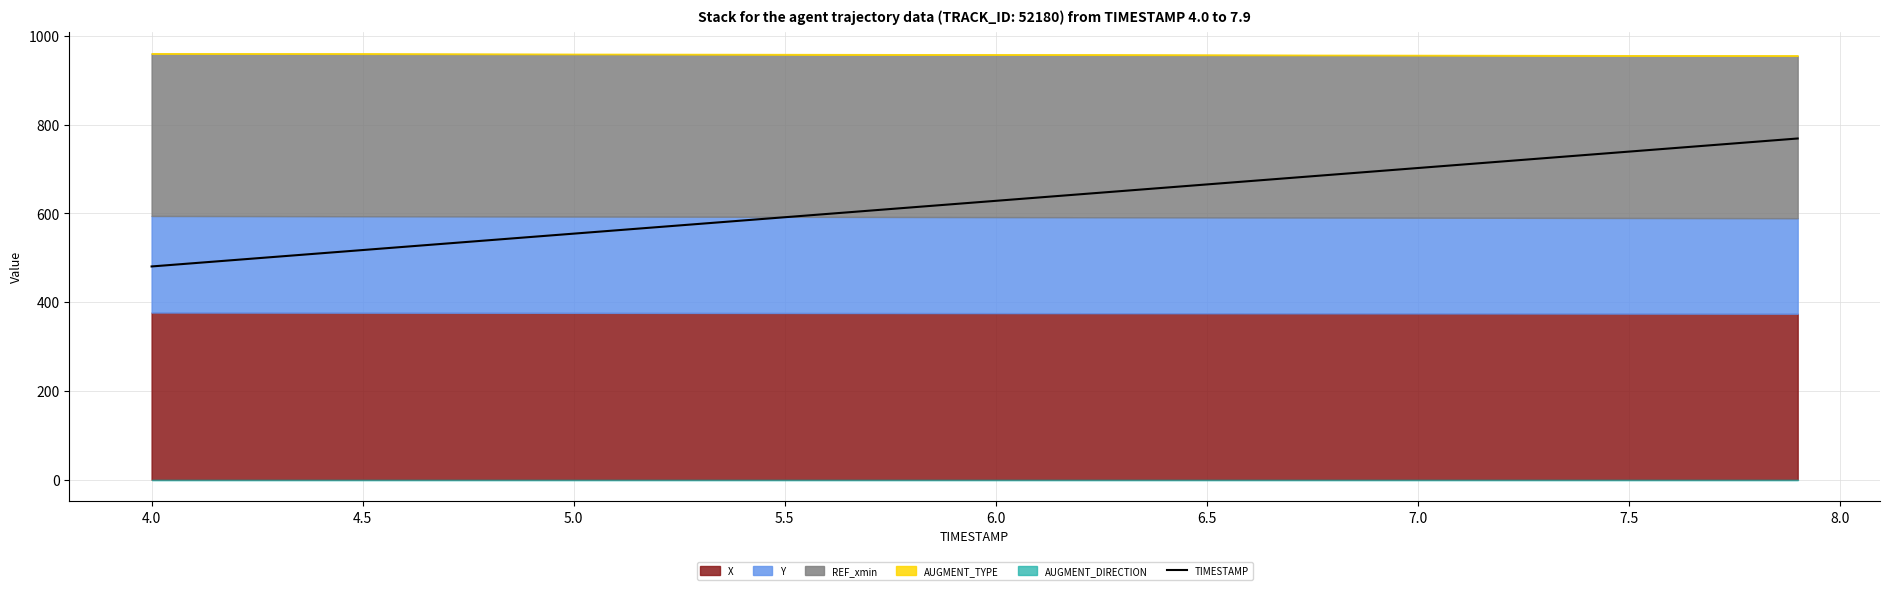

What is the lowest value of the TIMESTAMP series?

480.4